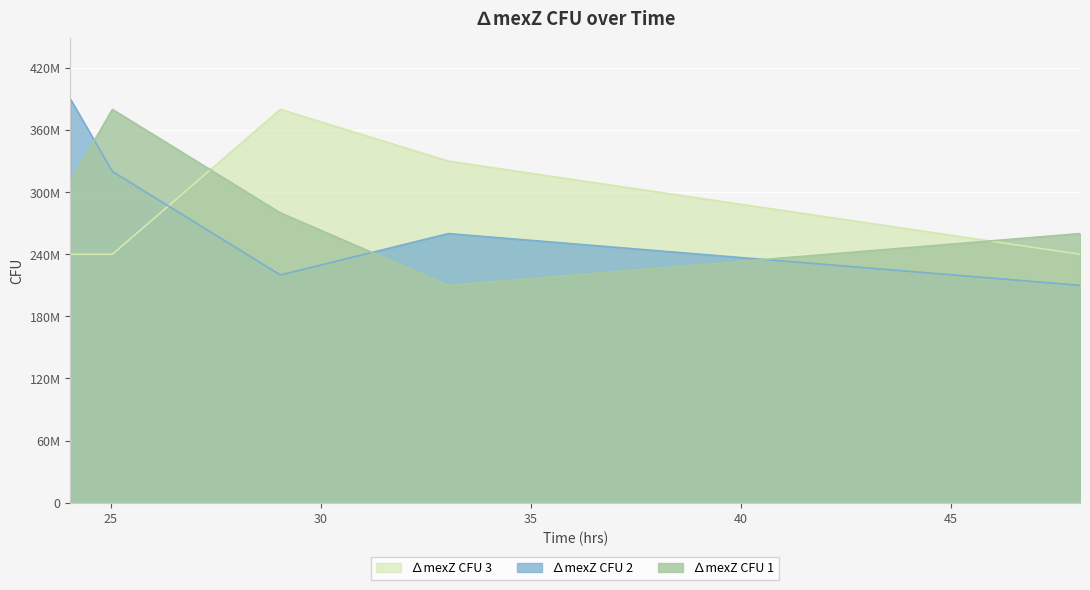

Between 25.04 and 29.04, which is larger?

25.04